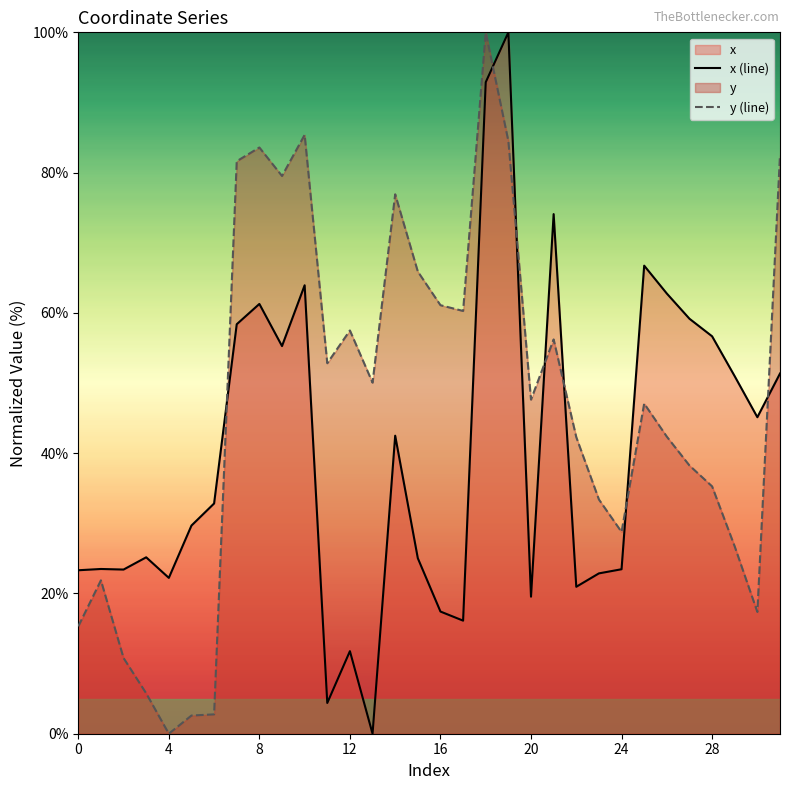

Count the number of categories in the chart.

32